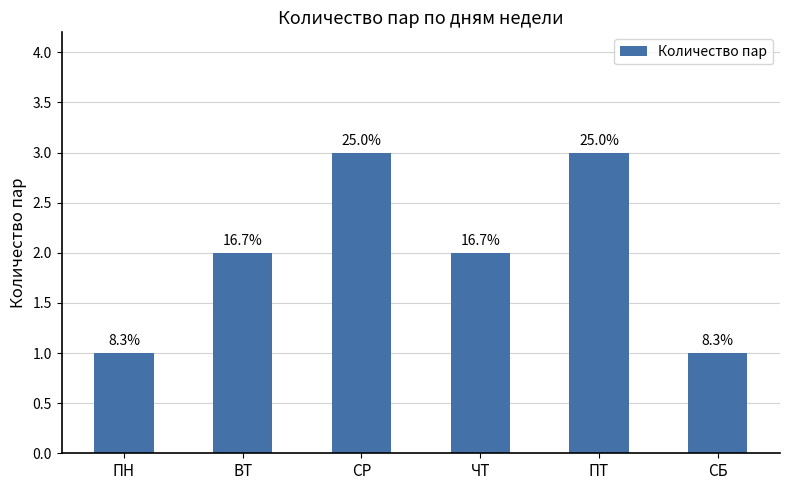

What is the sum of all values?

12